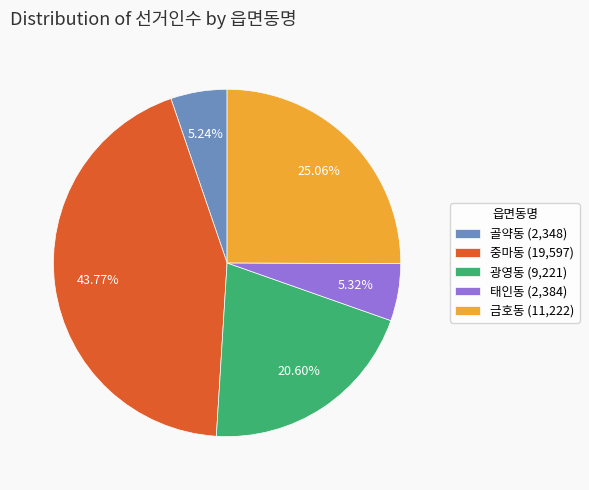

The 금호동 slice represents 34% of the pie. True or false?

False